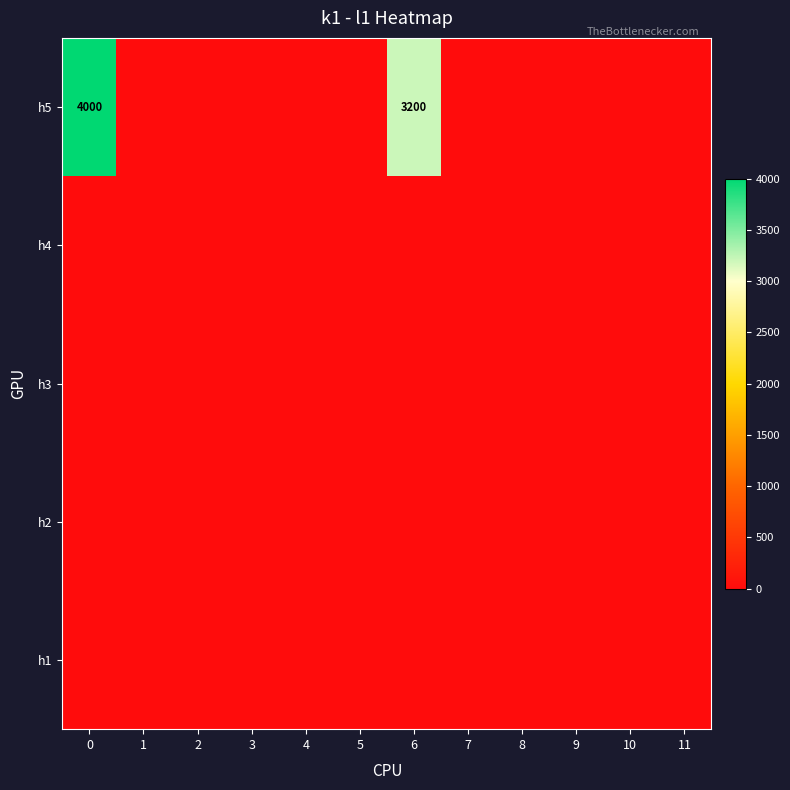

True or false: h5 has a value of 4000 at 0.

True